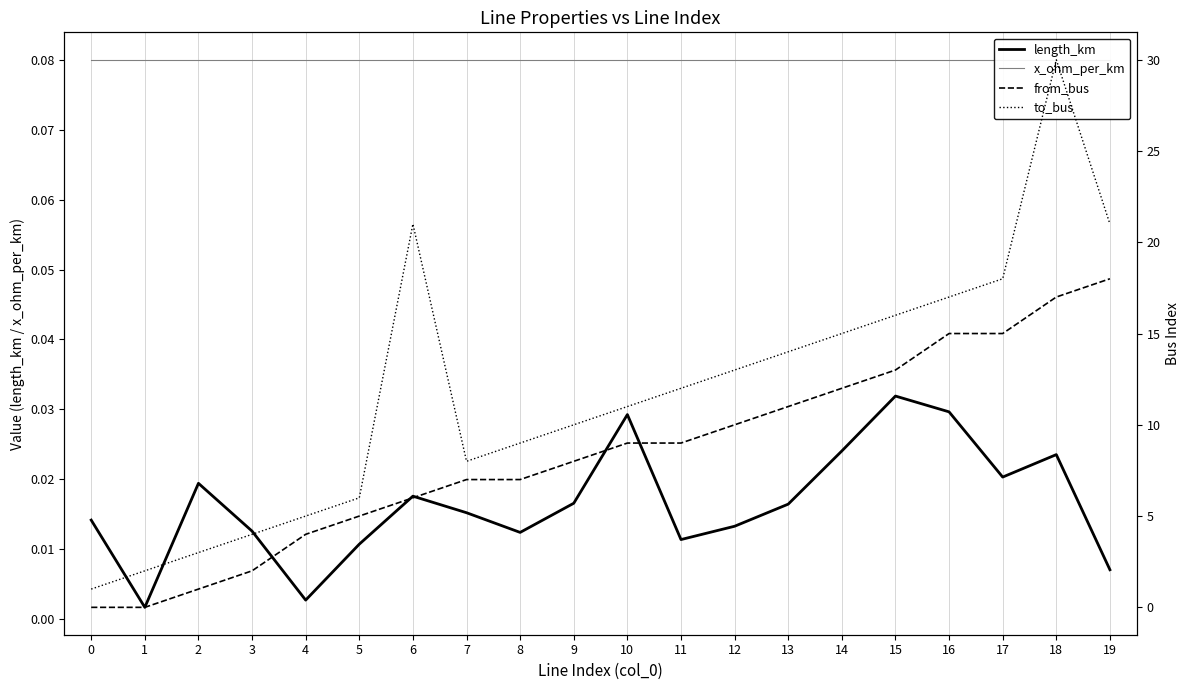

What is the value of the to_bus point at the 10th from the left?

10.0